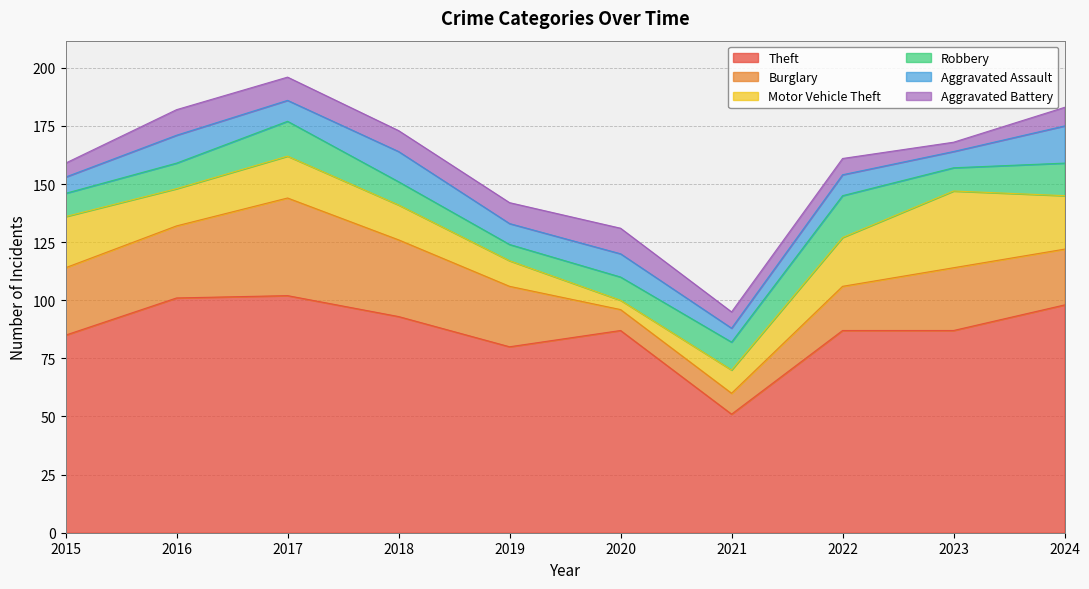

Reading right to left, transcribe all the data shown in this chart.

Theft: 98	87	87	51	87	80	93	102	101	85
Burglary: 24	27	19	9	9	26	33	42	31	29
Motor Vehicle Theft: 23	33	21	10	4	11	15	18	16	22
Robbery: 14	10	18	12	10	7	10	15	11	10
Aggravated Assault: 16	7	9	6	10	9	13	9	12	7
Aggravated Battery: 8	4	7	7	11	9	9	10	11	6